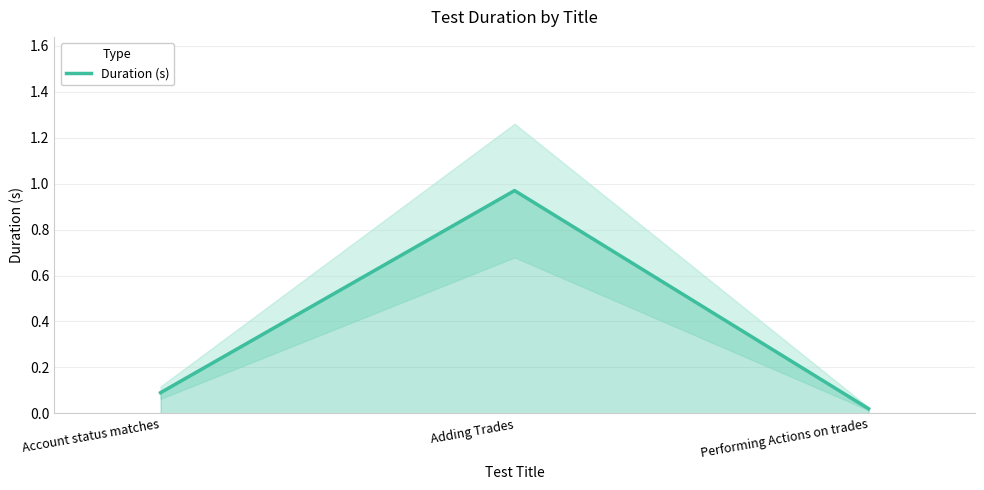

What is the value of the 1st point from the left?

0.1